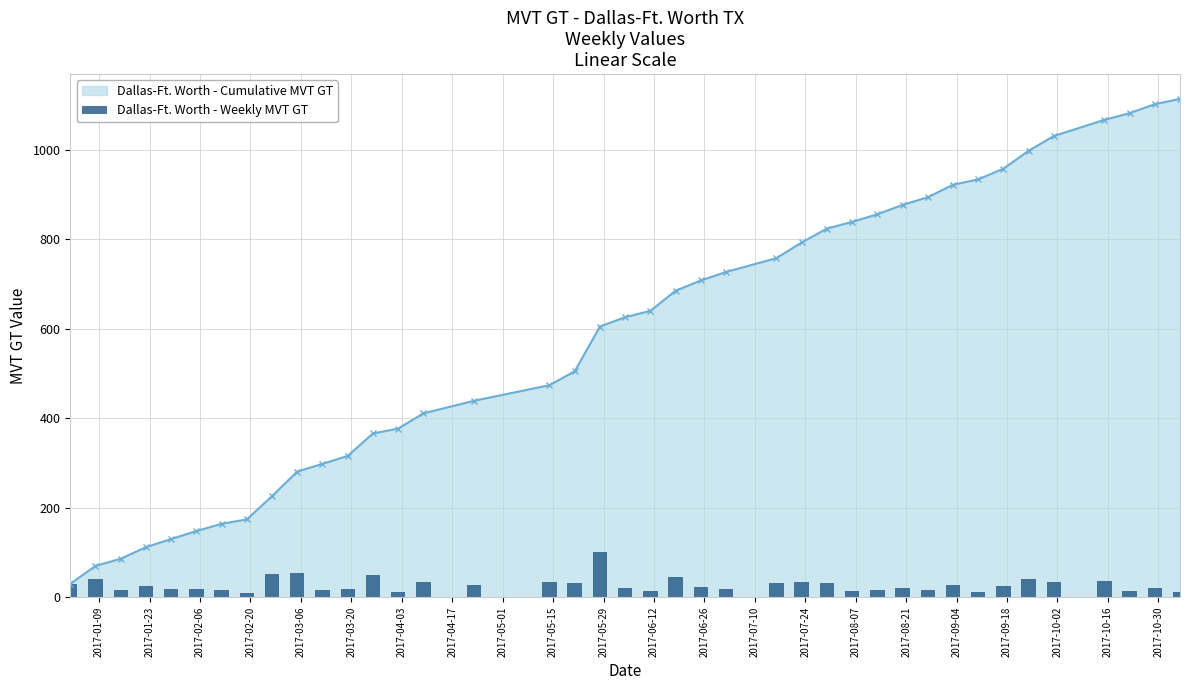

What is the minimum value for Dallas-Ft. Worth - Cumulative MVT GT?

30